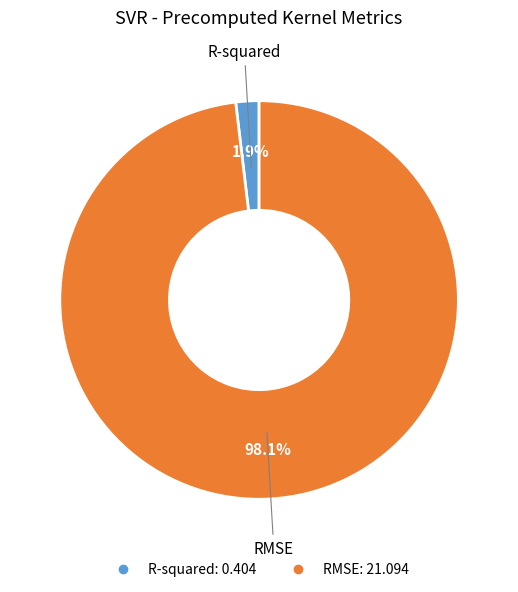

Does RMSE represent more than half of the total?

Yes